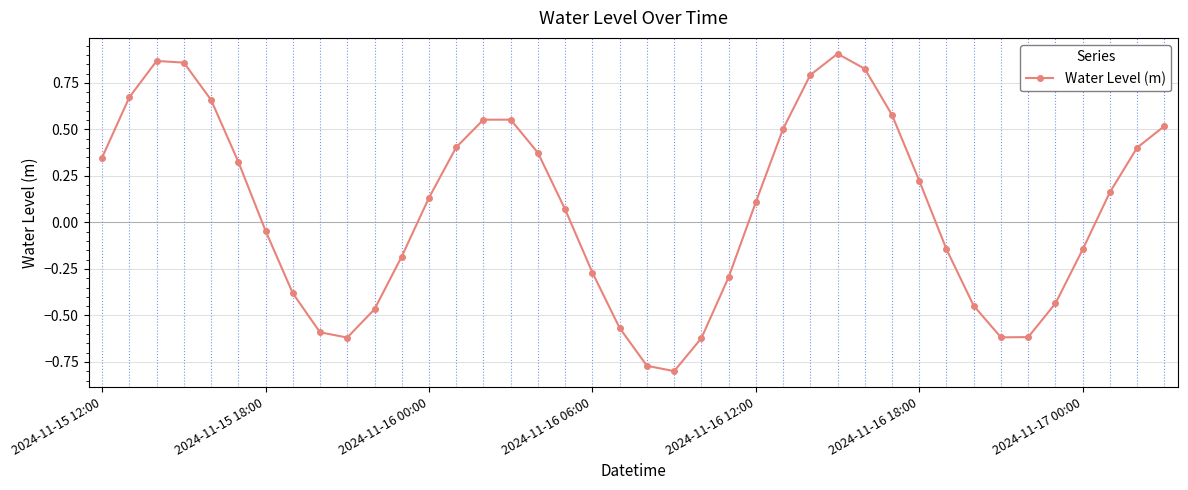

True or false: the data has more than 2 interior local peaks.

True